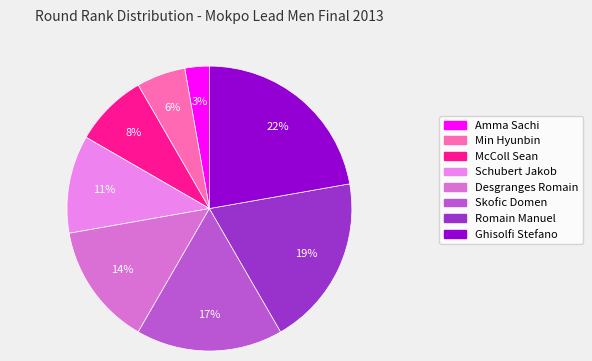

To the nearest percent, what portion does Schubert Jakob represent?

11%